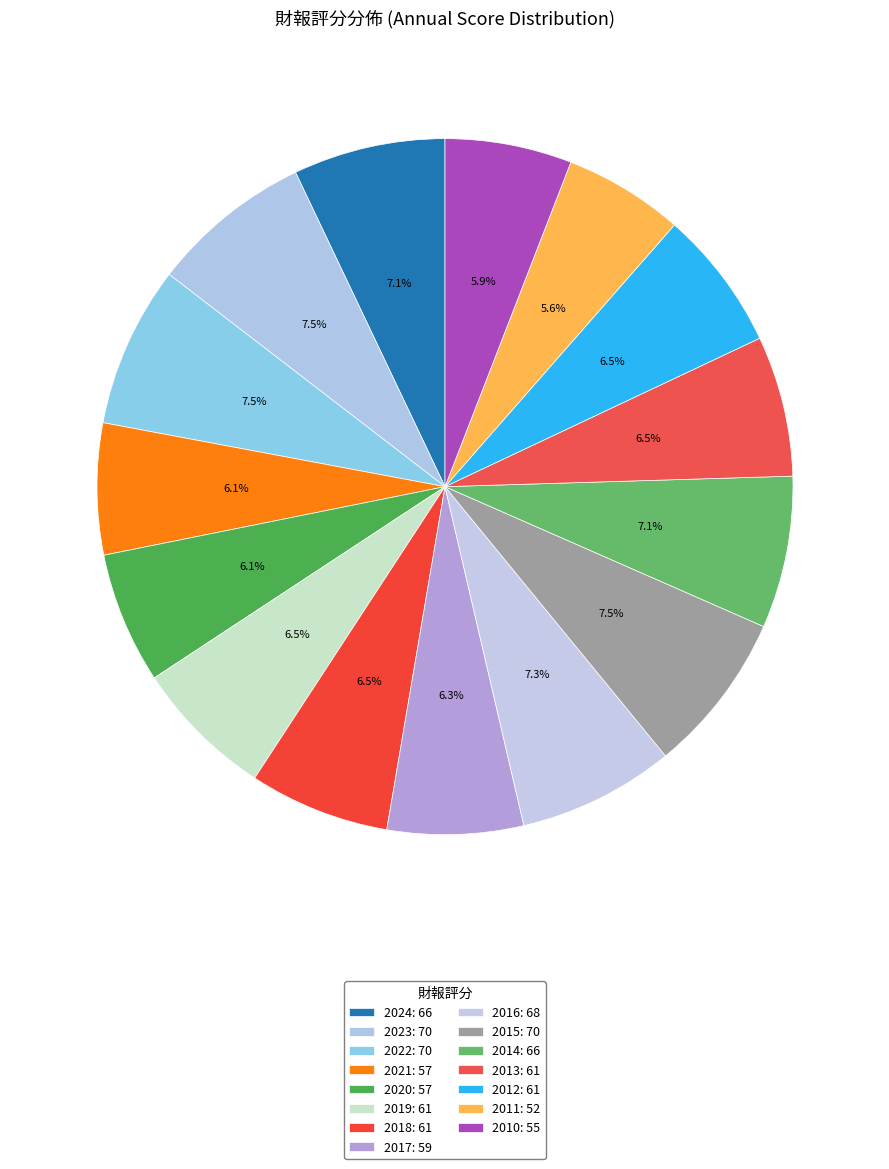

How many slices are in this pie chart?

15